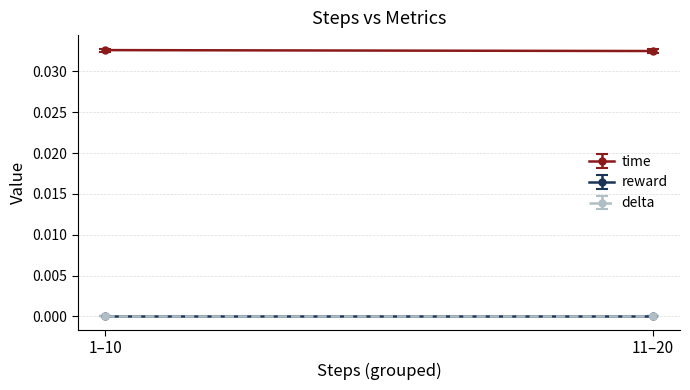

How many lines are shown in the chart?

3